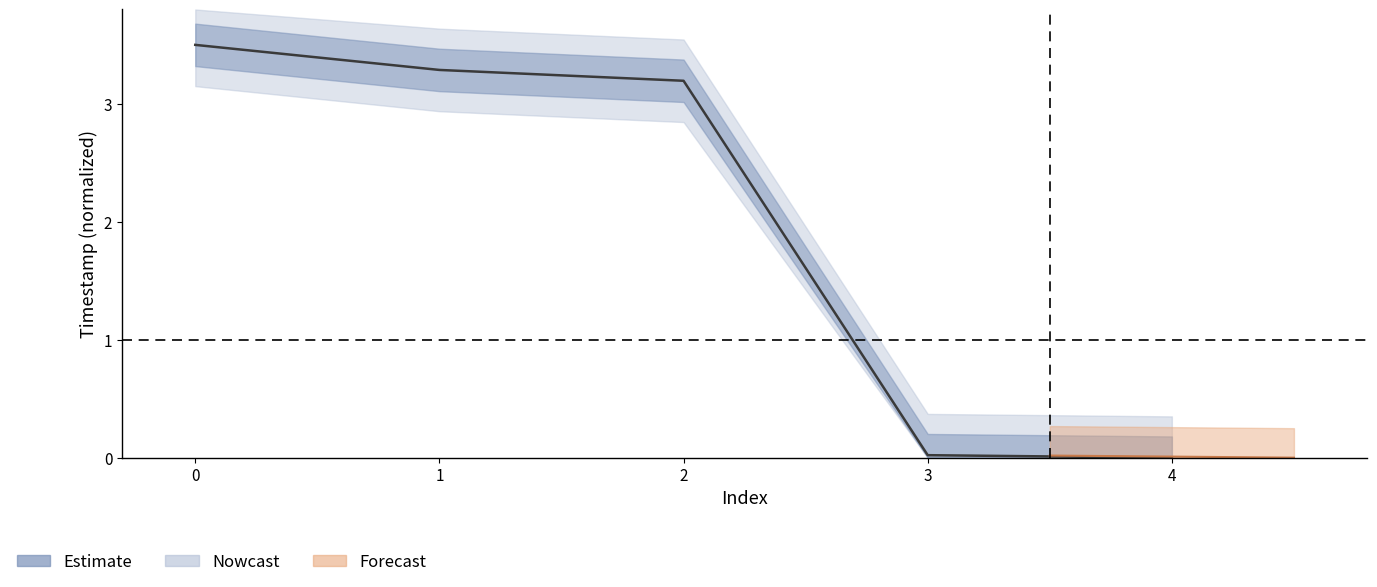

What is the average value?

2.0